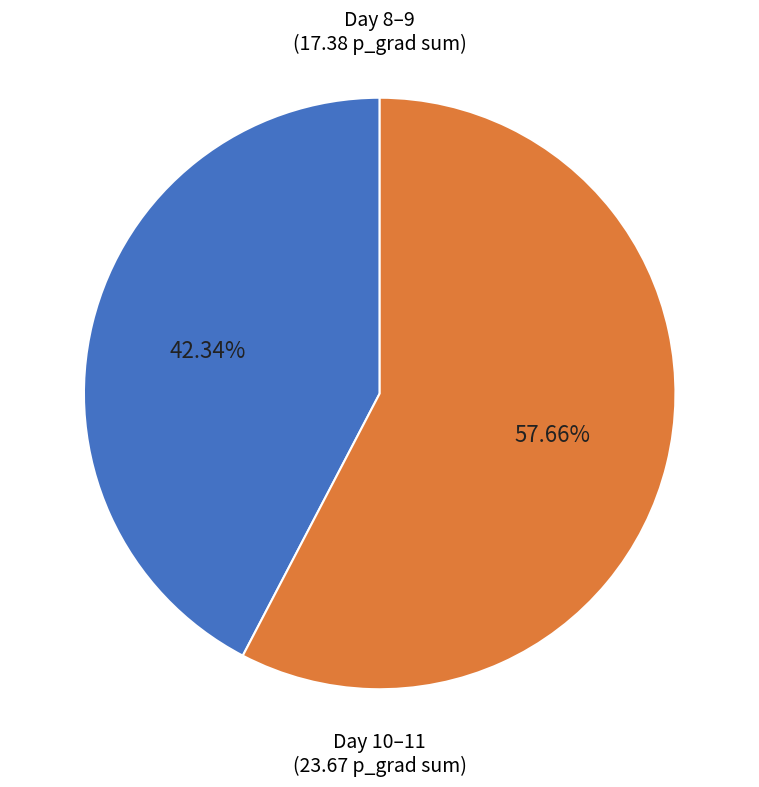

Is there a majority slice in this chart?

Yes